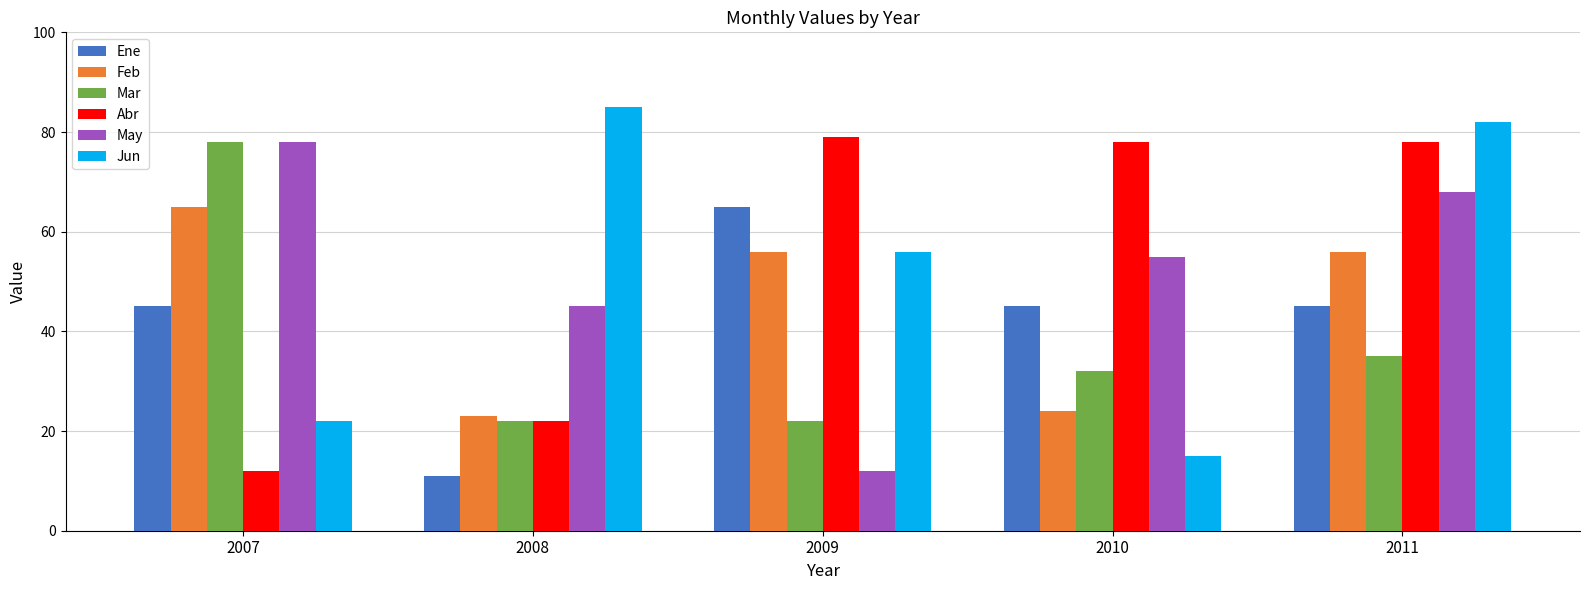

What is the difference between the maximum and minimum values in the Ene series?

54